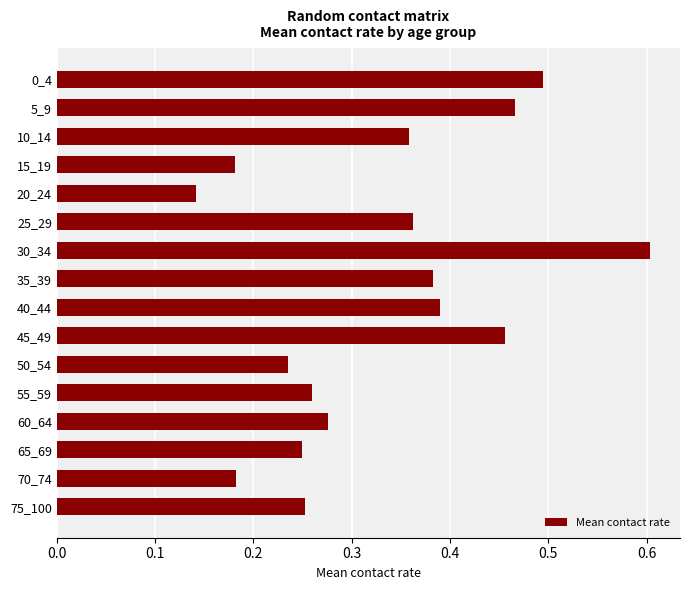

Is it true that the value at 50_54 is 0.1?

False